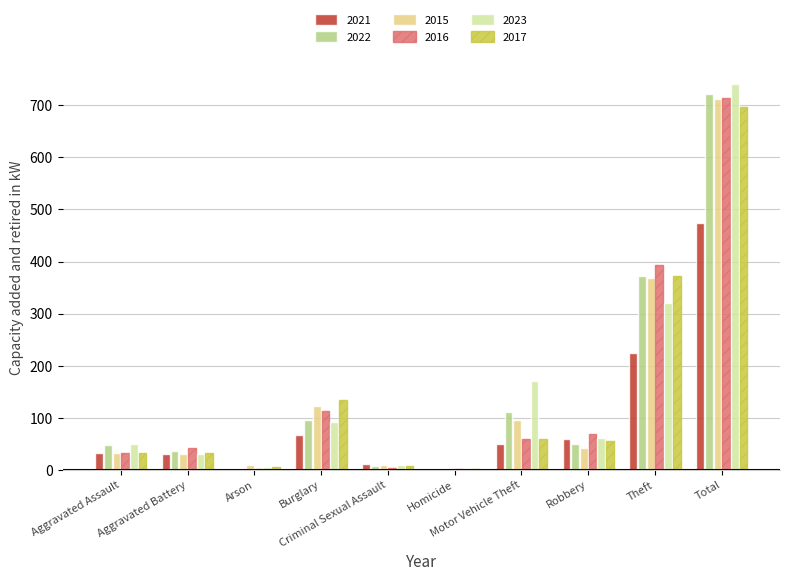

What is the greatest value displayed?

741